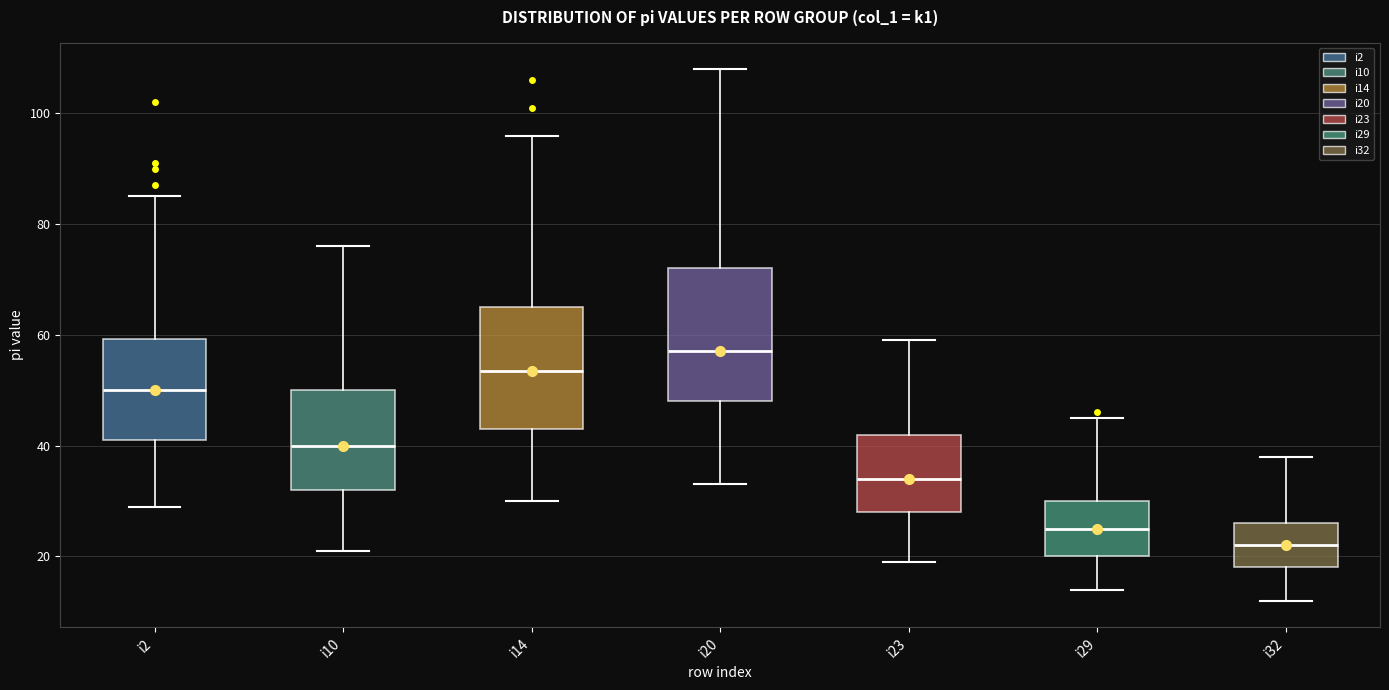

Where does the upper whisker of the box for i29 end on the y-axis? The values are not printed on the chart, so give them approximately, as read against the axis.

46